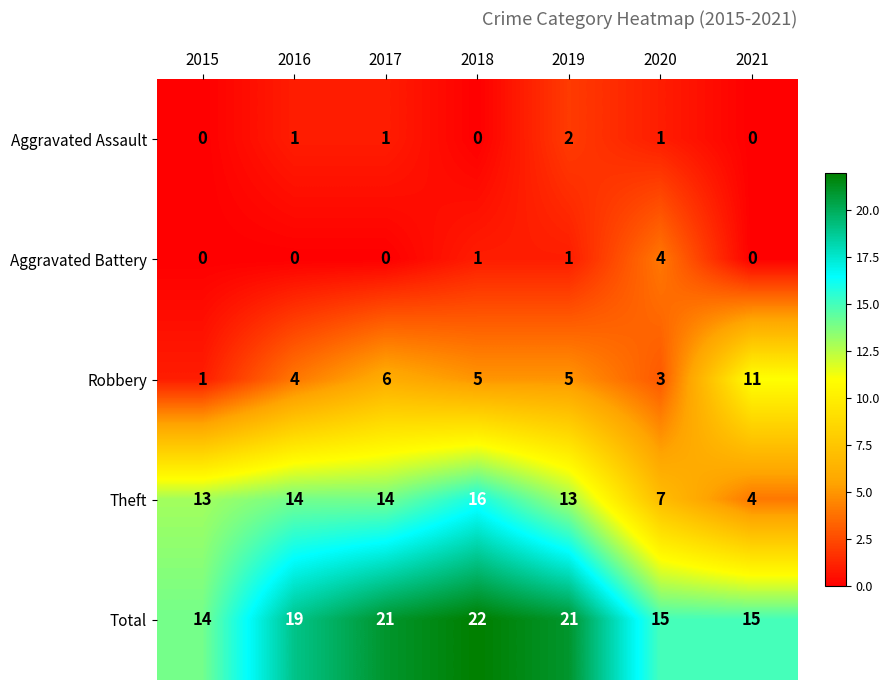

Is it true that Theft equals 14 at 2016?

True